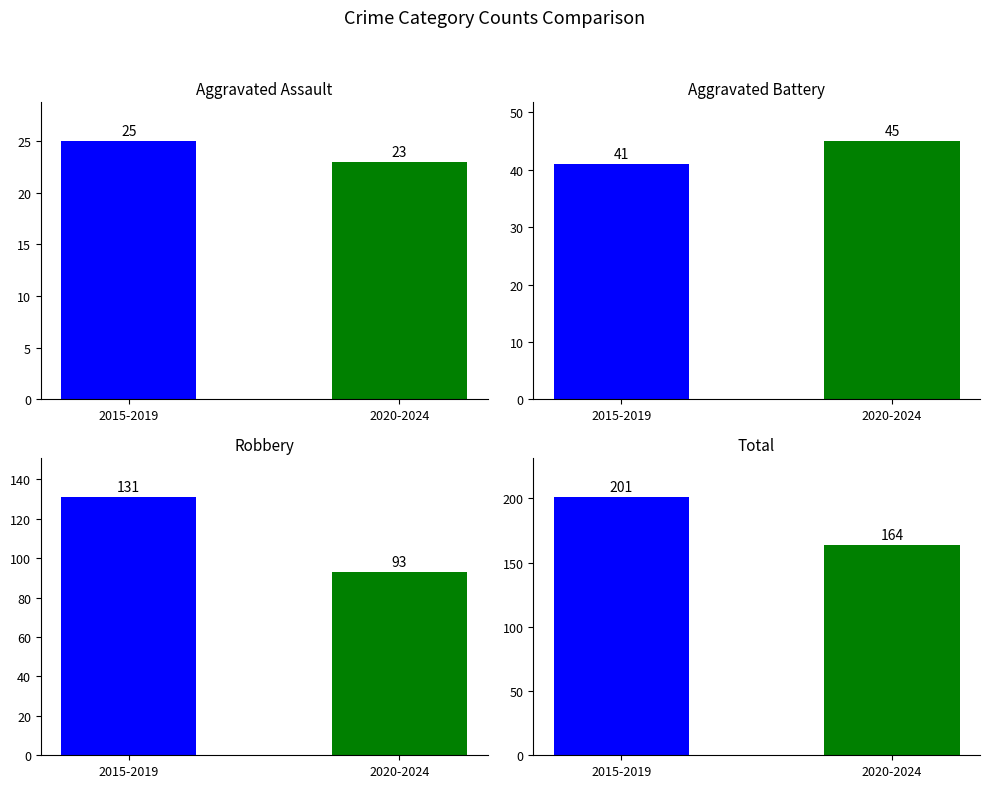

Reading left to right, what are all the values shown in this chart?

Aggravated Assault: 2015-2019=25	2020-2024=23
Aggravated Battery: 2015-2019=41	2020-2024=45
Robbery: 2015-2019=131	2020-2024=93
Total: 2015-2019=201	2020-2024=164